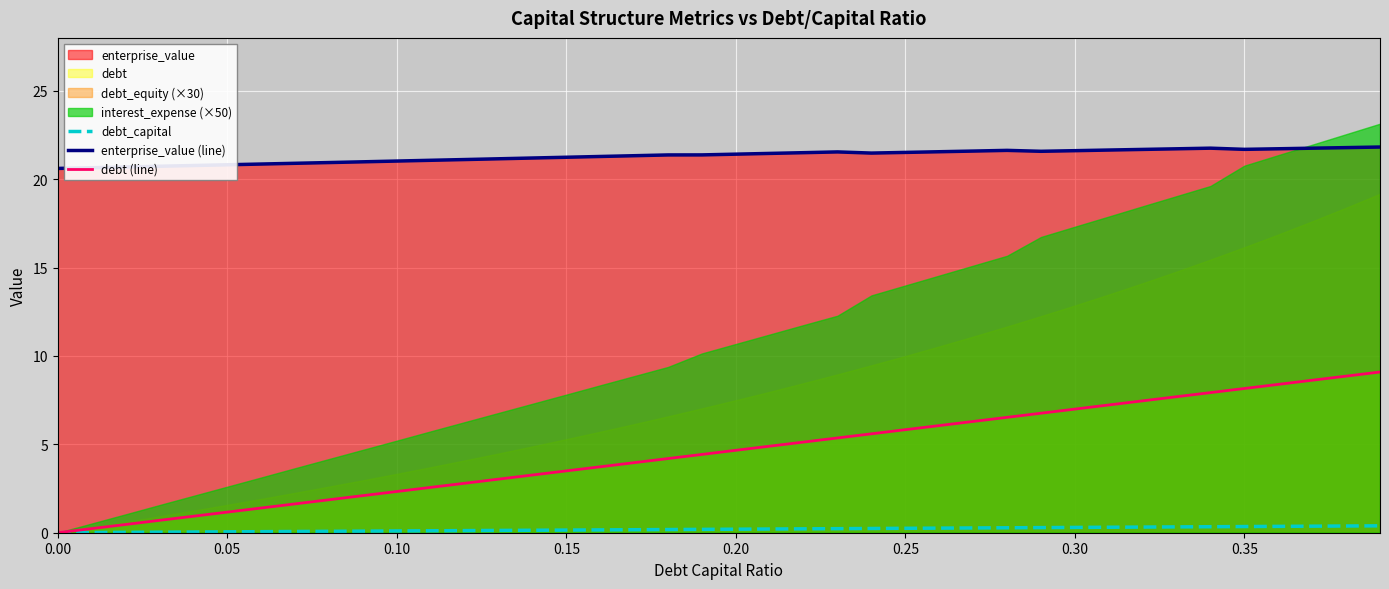

What is the lowest value of the enterprise_value (line) series?

20.6